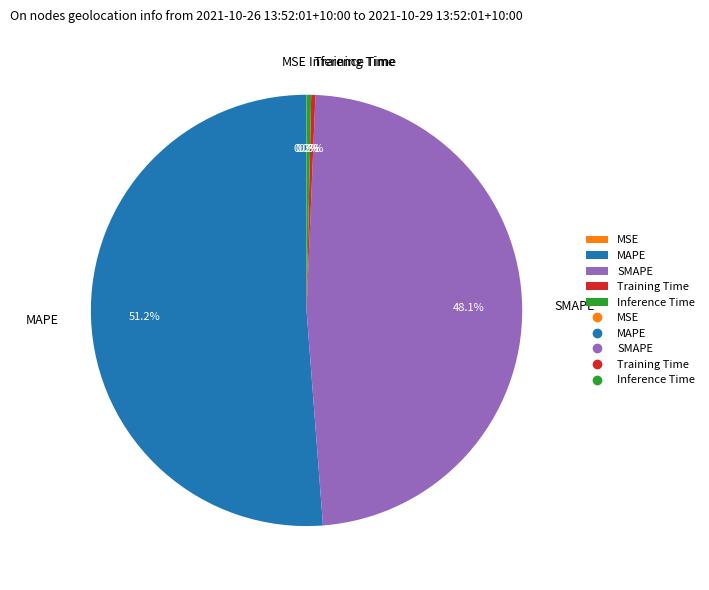

Is there a majority slice in this chart?

Yes